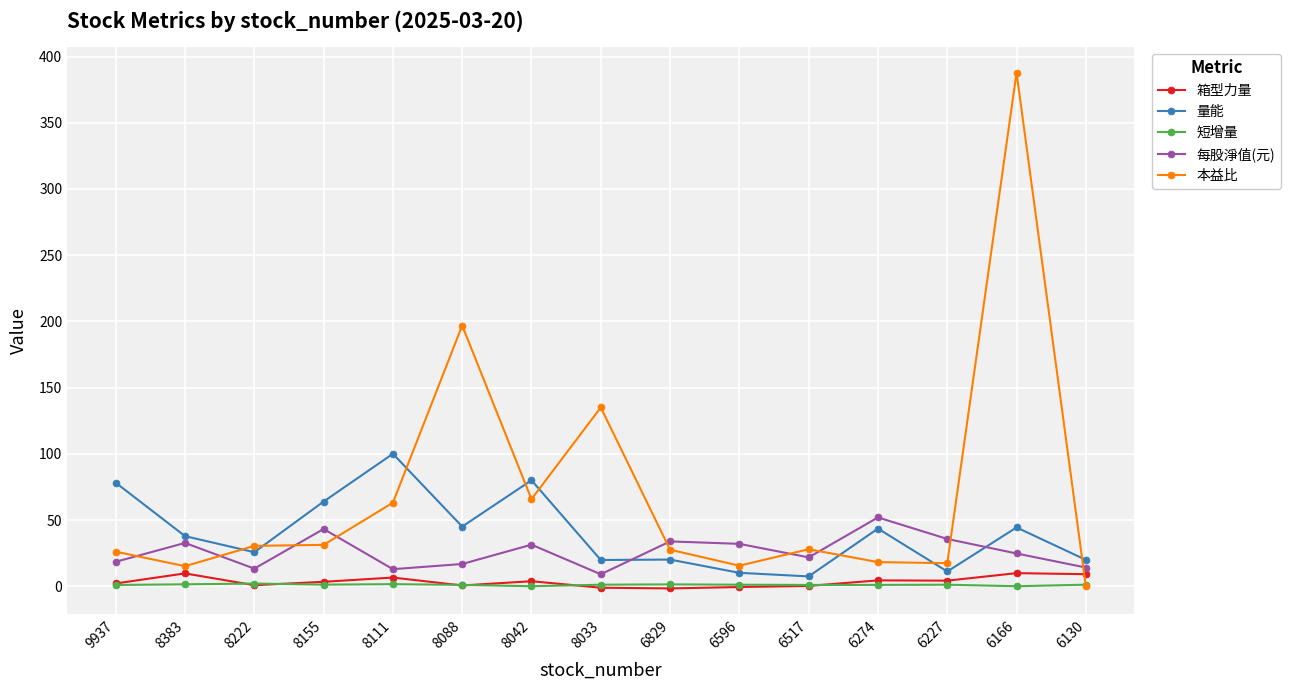

At which category is the sum across all series the highest?

6166